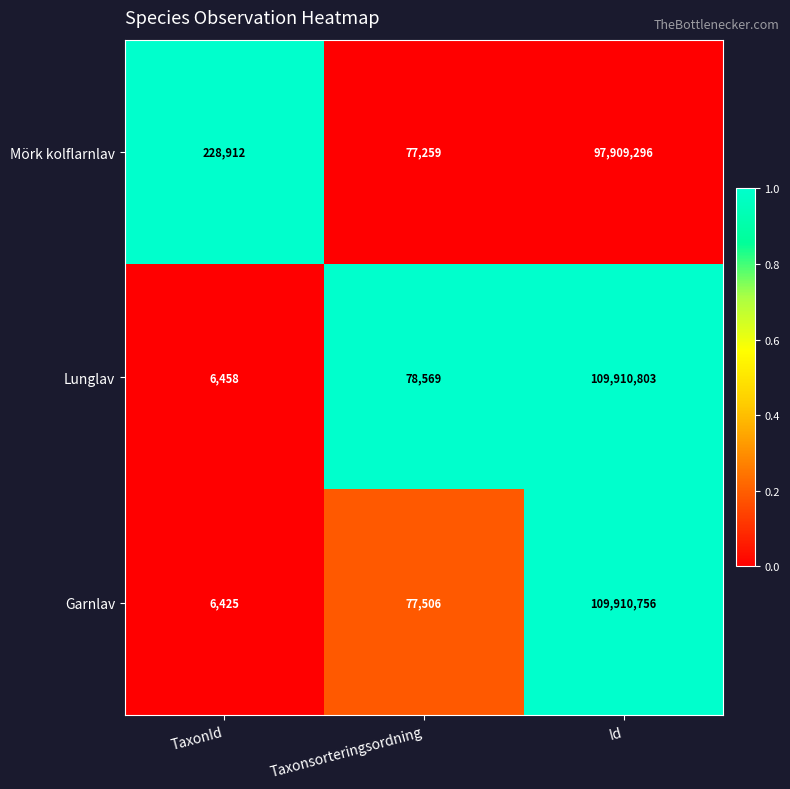

Rank the series by their maximum value, from lowest to highest.

Mörk kolflarnlav, Garnlav, Lunglav